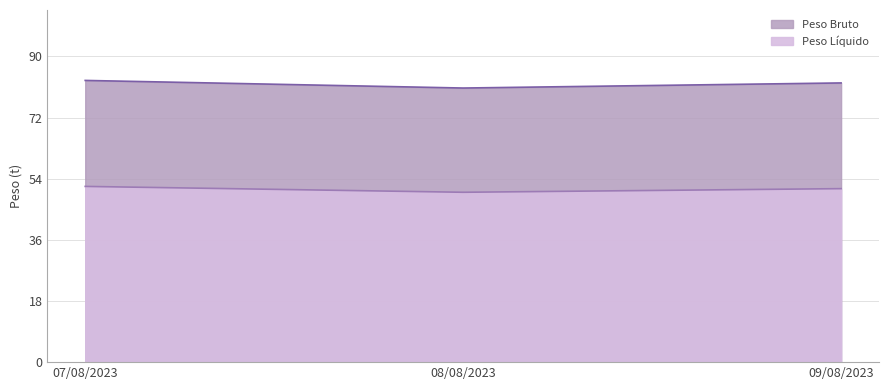

How many data points does each series have?

3